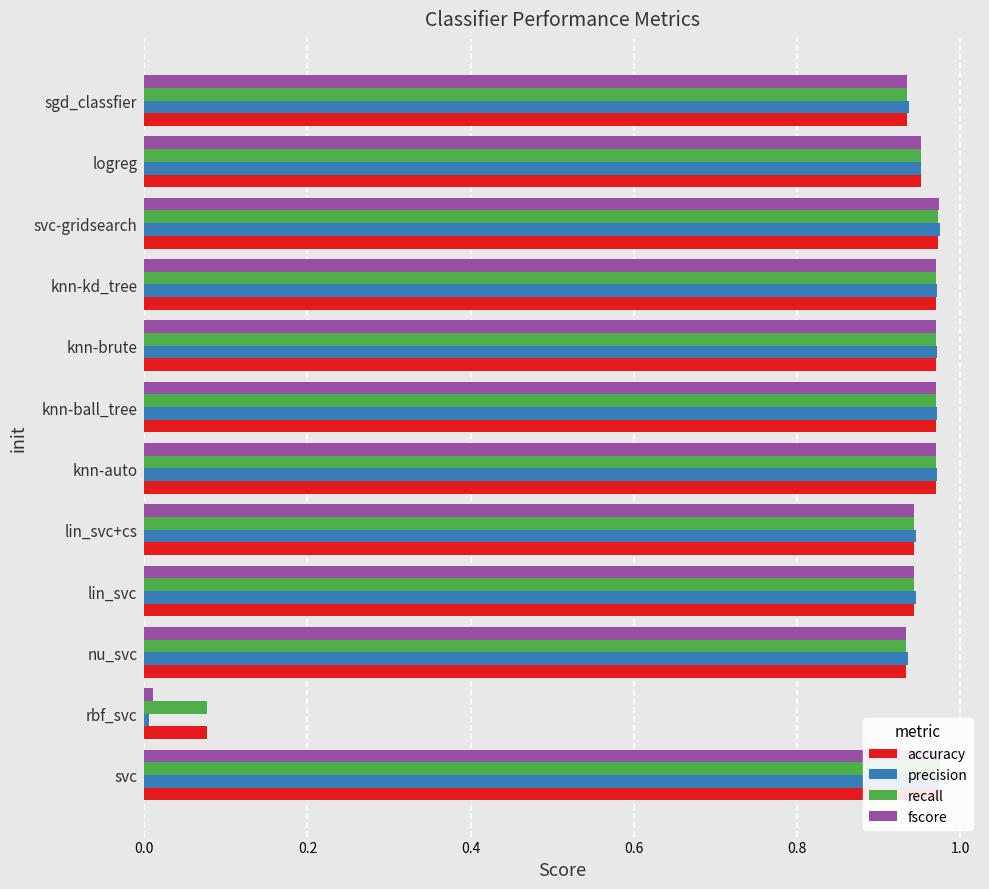

Is the value of precision at svc-gridsearch greater than the value of recall at sgd_classfier?

Yes